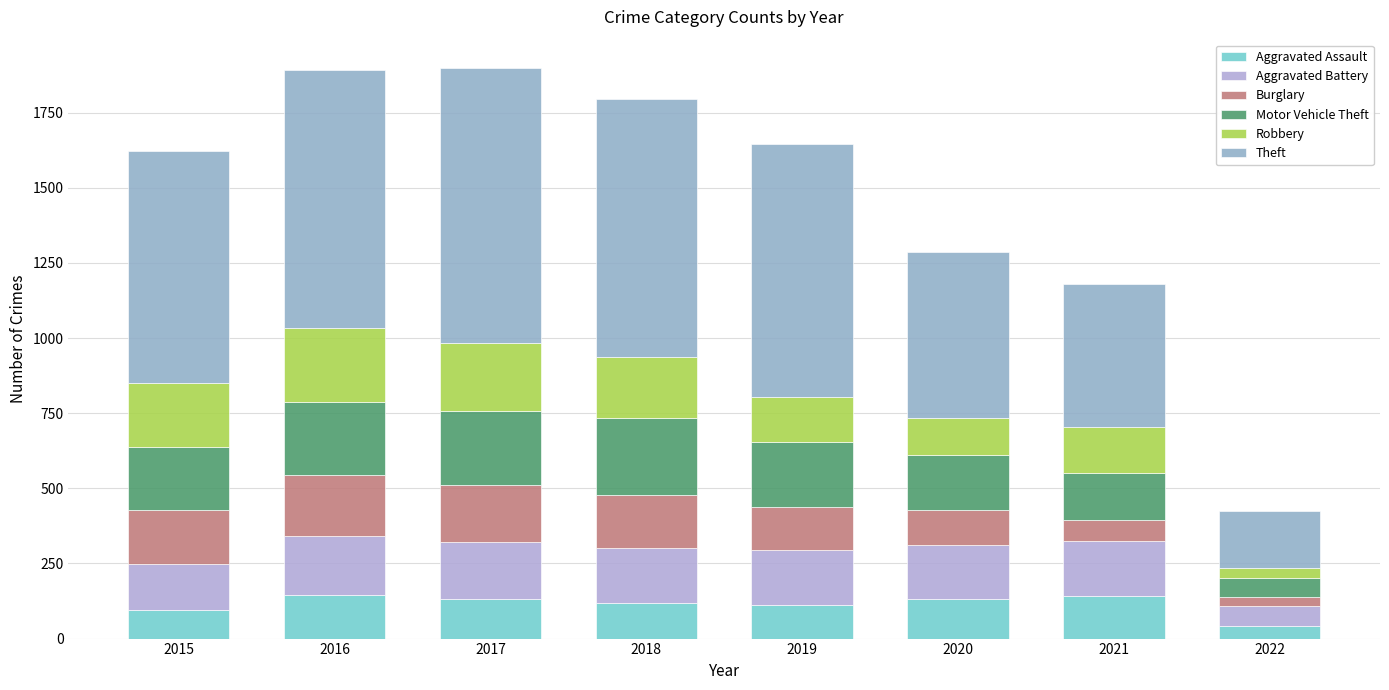

The Robbery series shows 247 at 2016. True or false?

True